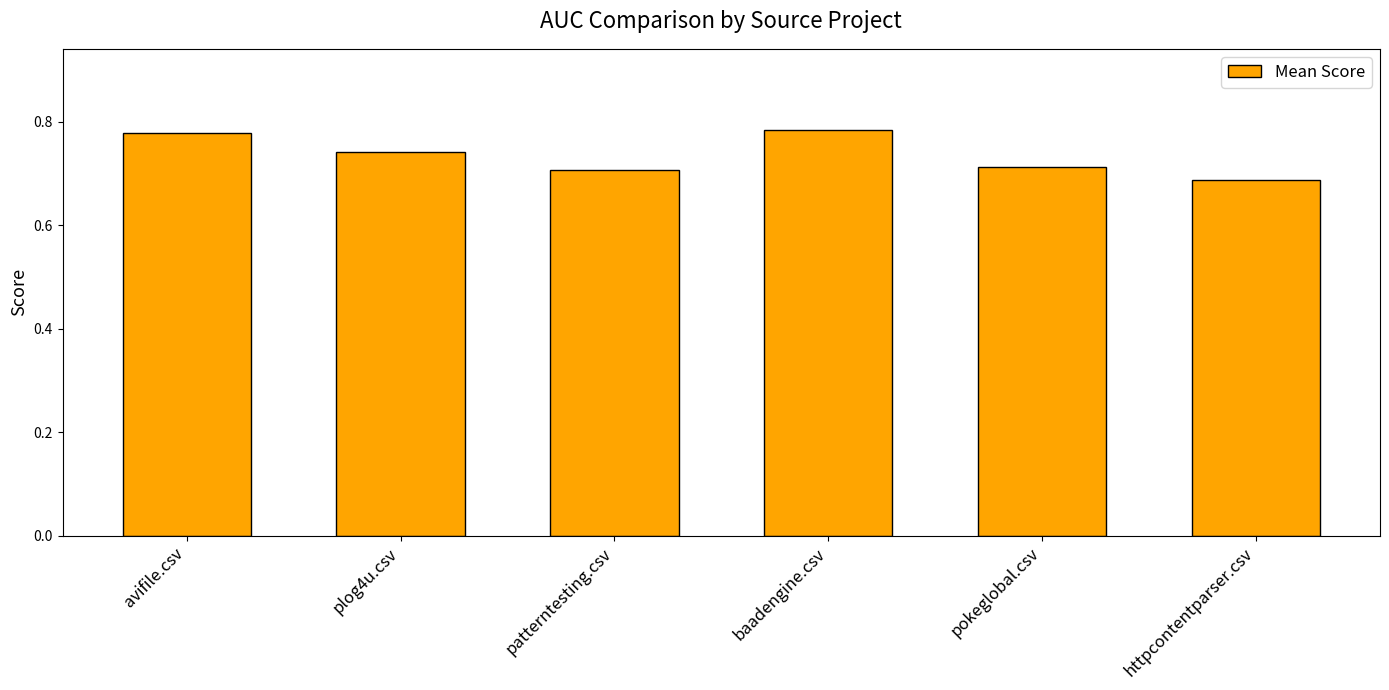

Which label corresponds to the smallest value in the chart?

httpcontentparser.csv